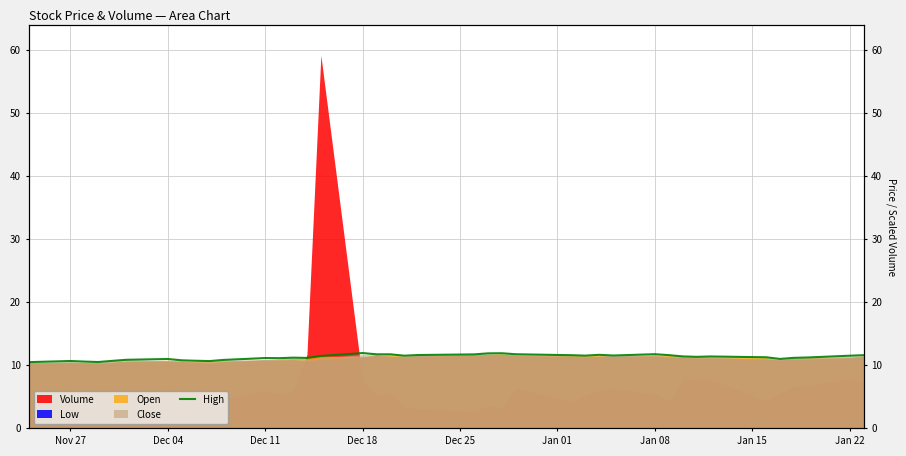

At which category does the data reach its first local peak?

Nov 27